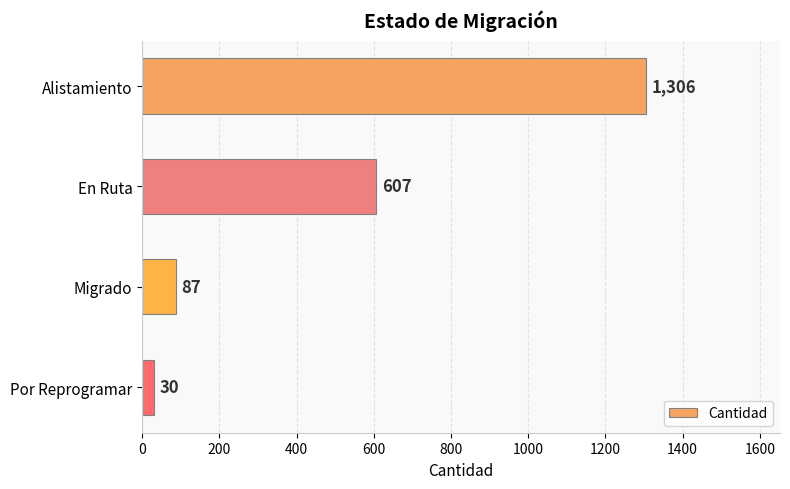

How many series are shown in this chart?

1